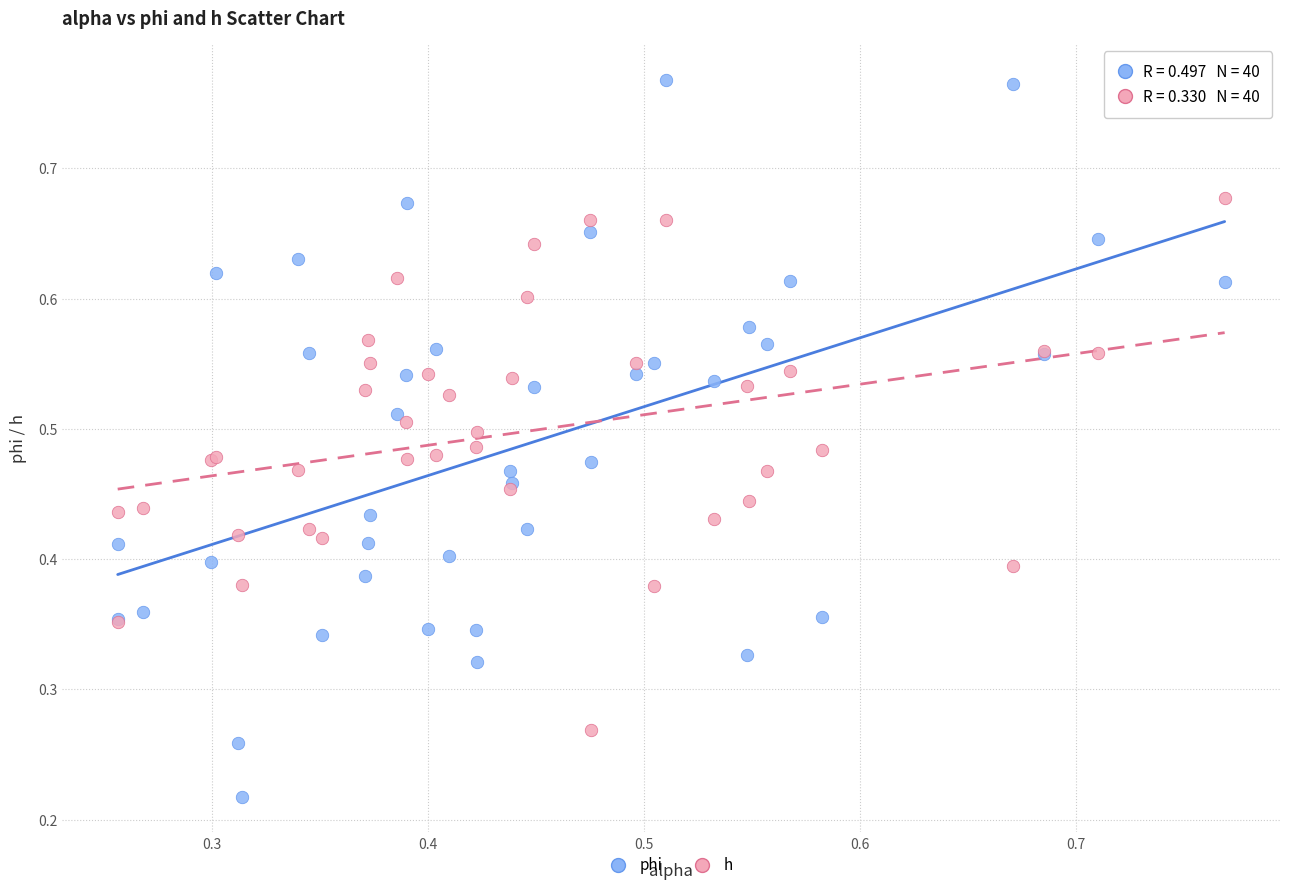

Which series has the largest Y range (max minus min)?

phi